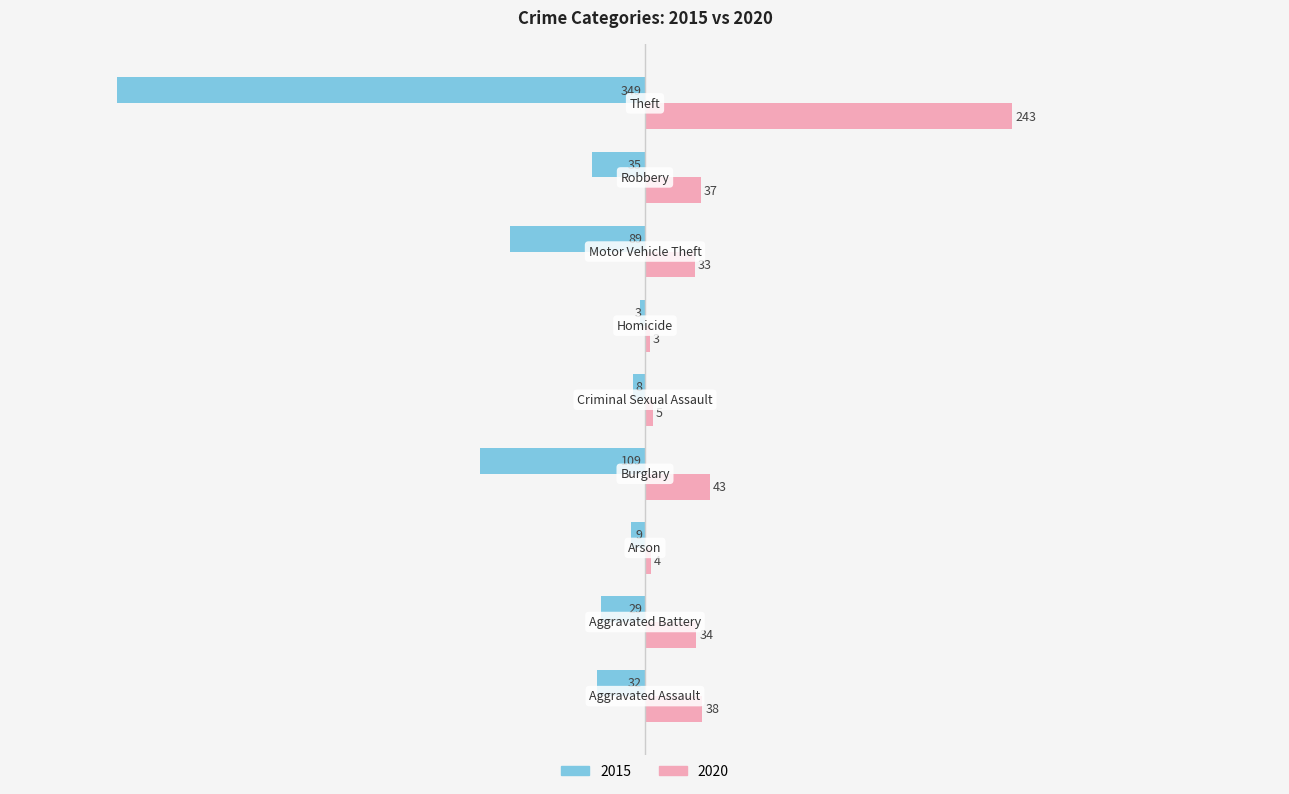

What is the maximum value for 2020?

243